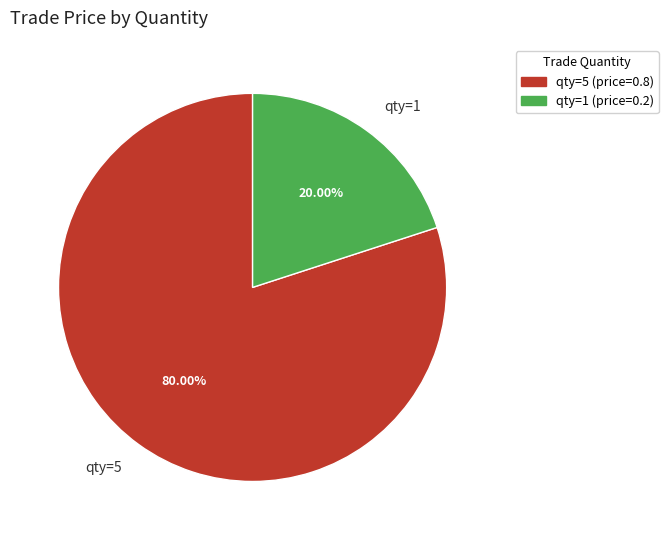

Rank the categories by value from highest to lowest.

qty=5, qty=1